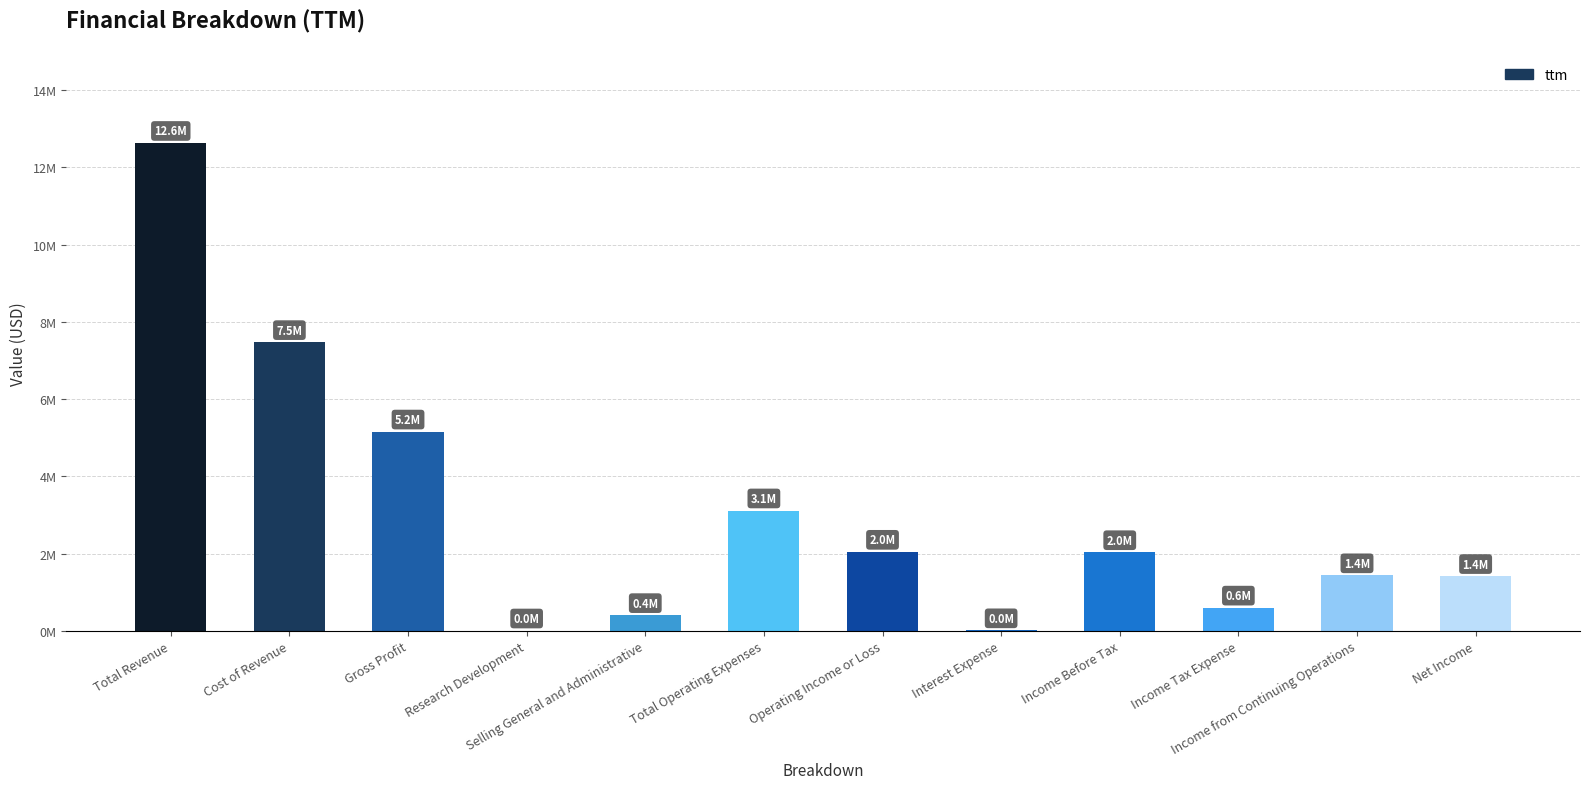

Between Cost of Revenue and Research Development, which is larger?

Cost of Revenue